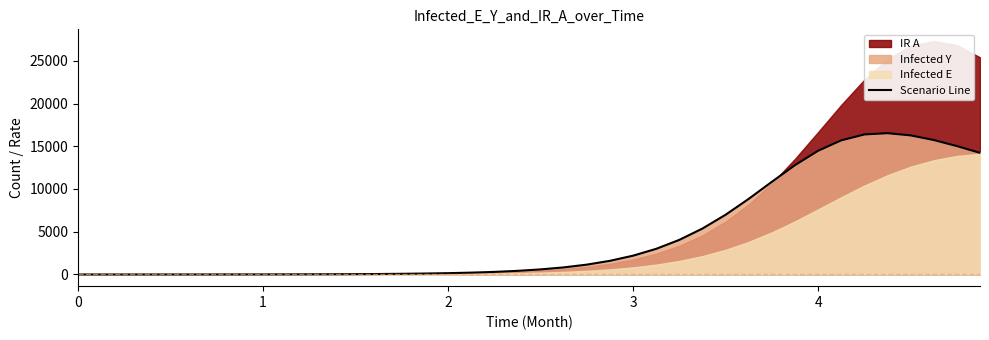

Count the number of values greater than 594.

19